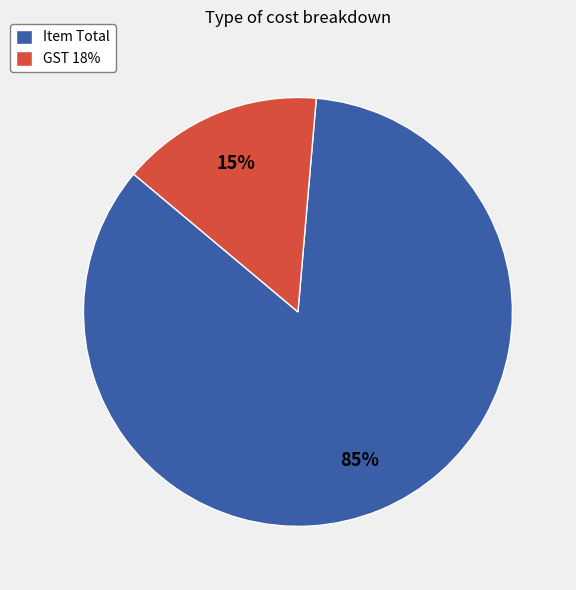

Which has a higher value, GST 18% or Item Total?

Item Total